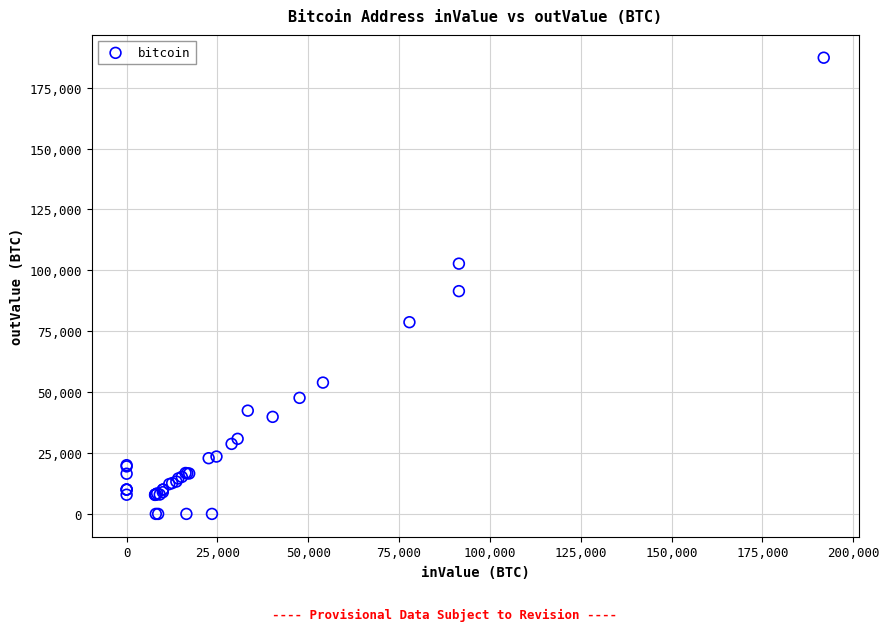

What Y value in the scatter plot is closest to 93641?

91454.6